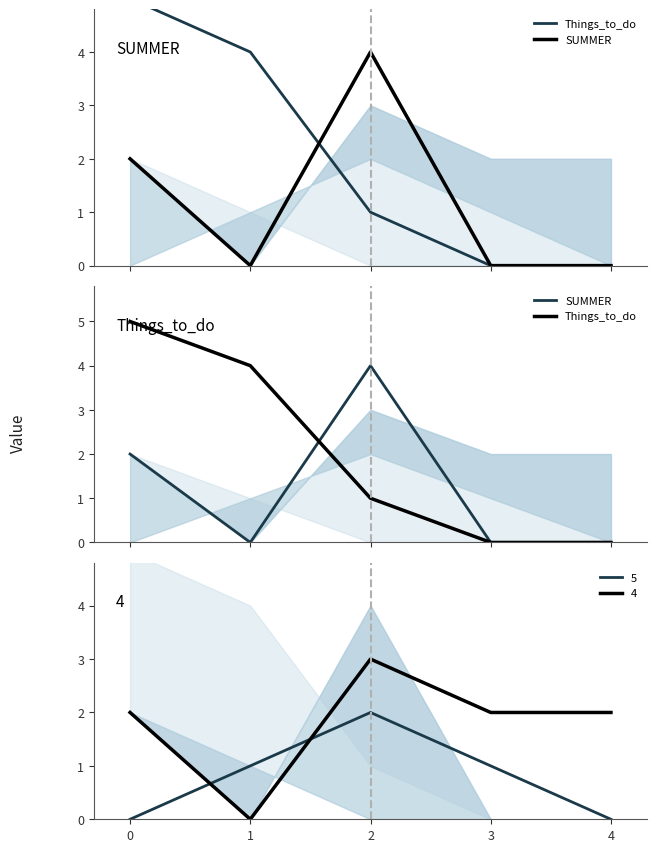

Between 4 and 2, which is larger?

2